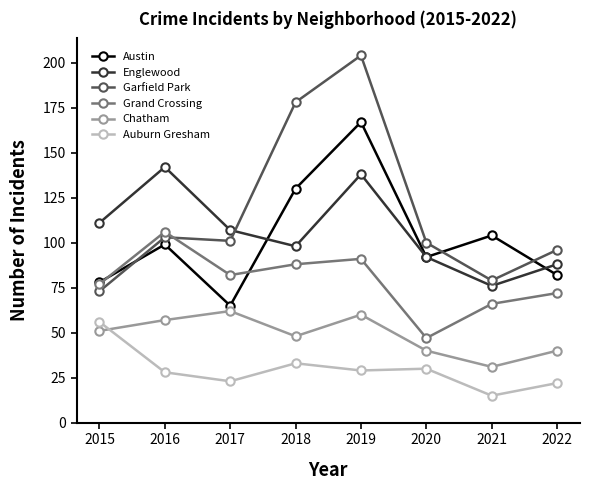

Rank the series by their maximum value, from highest to lowest.

Garfield Park, Austin, Englewood, Grand Crossing, Chatham, Auburn Gresham